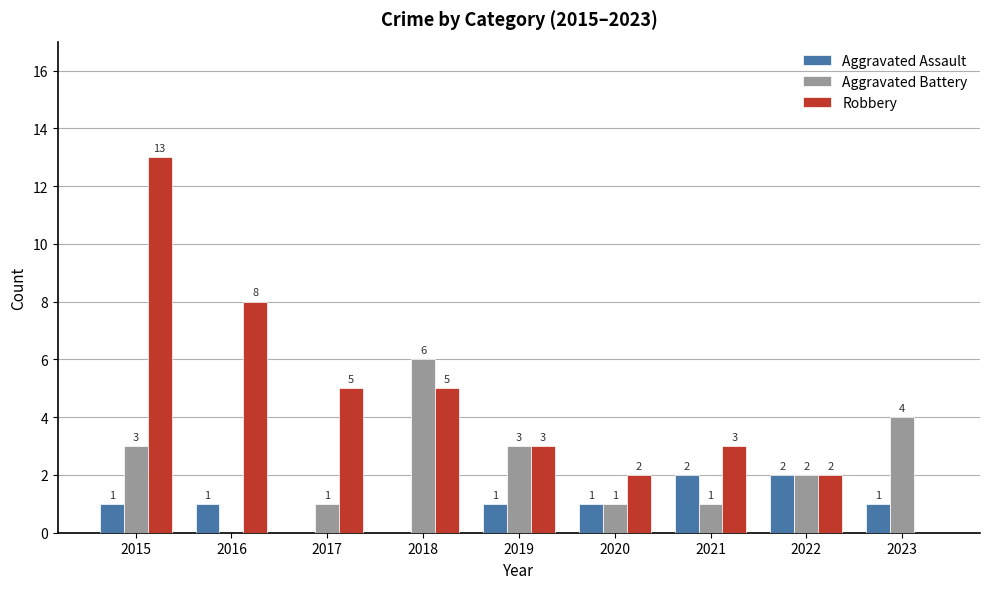

At which label does Aggravated Battery first exceed 2?

2015